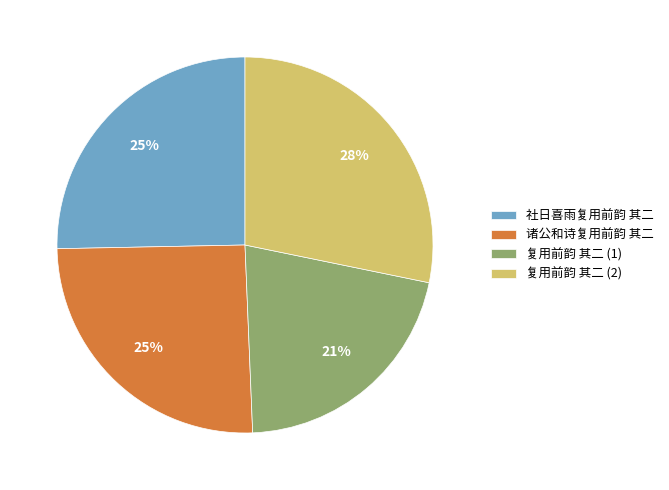

Does 社日喜雨复用前韵 其二 account for over 50% of the chart?

No